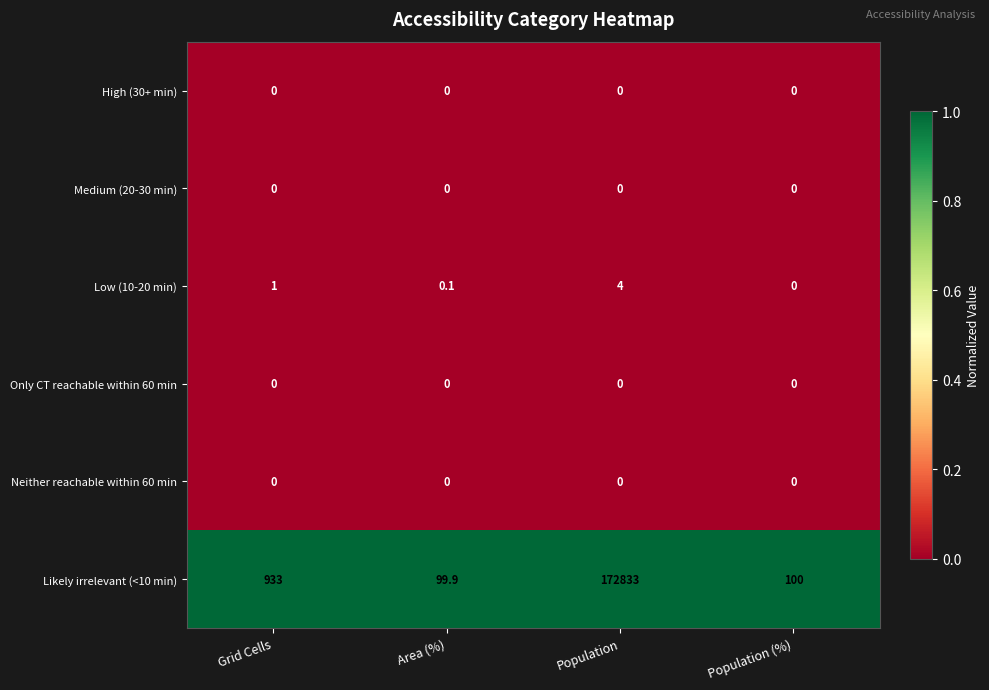

Read the Likely irrelevant (<10 min) value at Population (%).

100.0